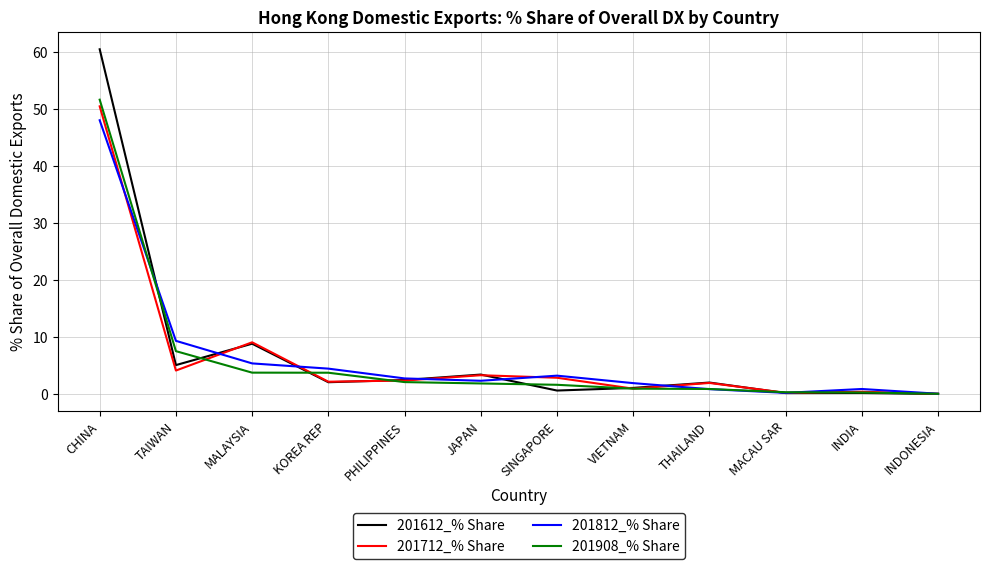

What is the spread (max minus min) of values at MACAU SAR?

0.1